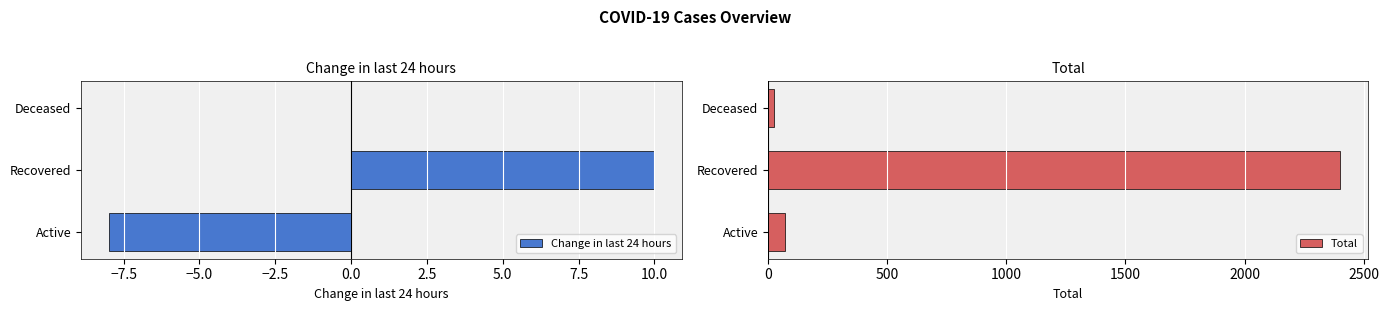

Rank the categories by Total value from highest to lowest.

Recovered, Active, Deceased